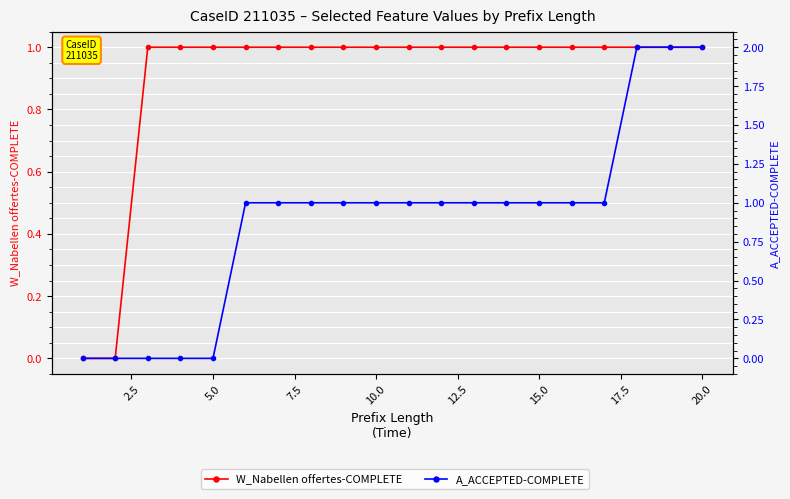

How many lines are shown in the chart?

2